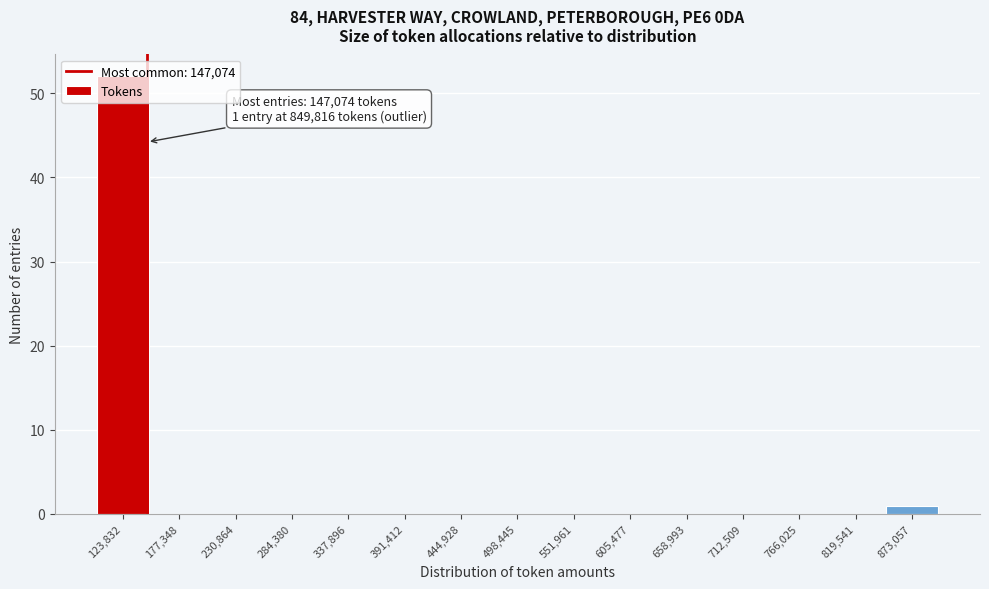

Over which range of the x-axis is the bar tallest?

100000 to 150000